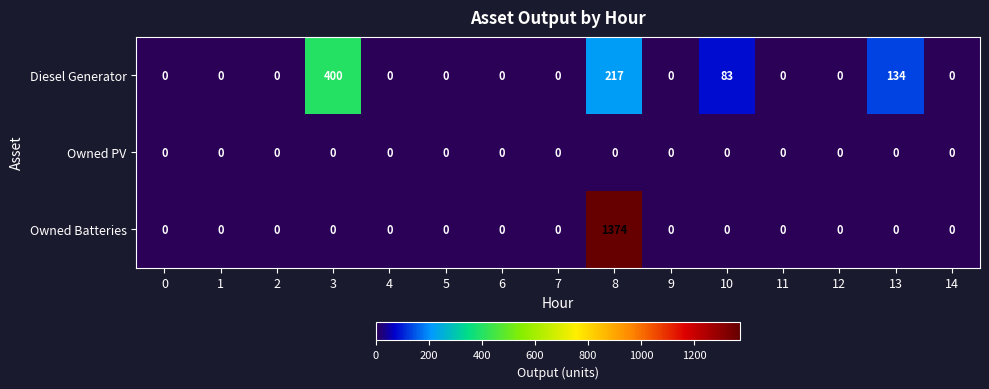

List the series in order of their peak value, highest first.

Owned Batteries, Diesel Generator, Owned PV